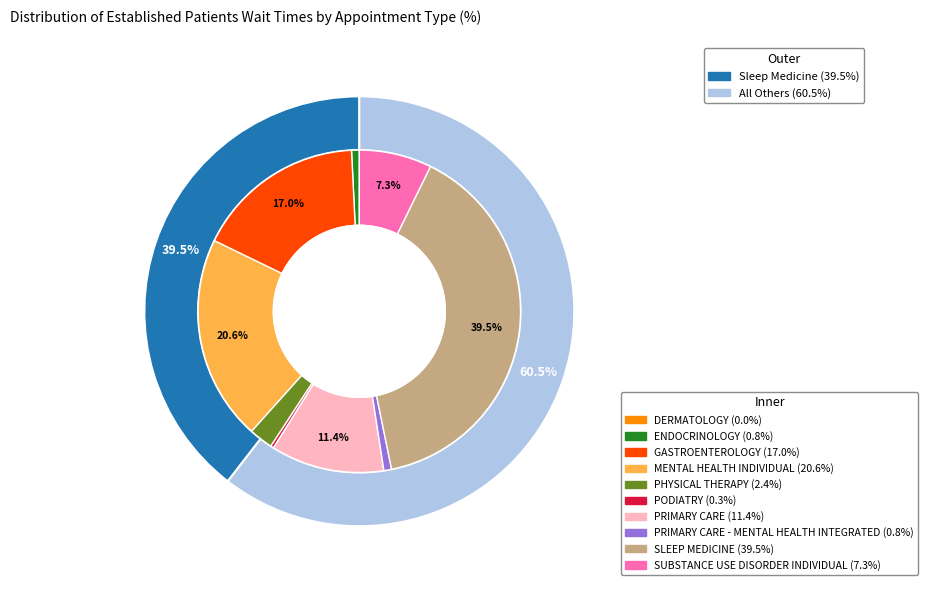

Is there any slice that represents more than half of the pie?

No